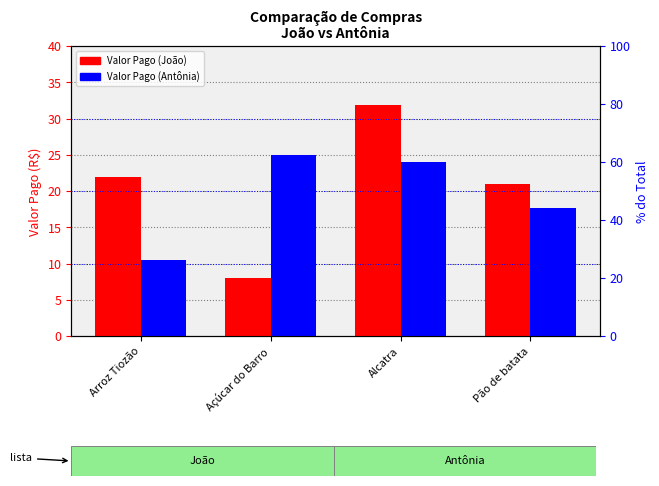

Which series has the largest total across all categories?

Valor Pago (João)